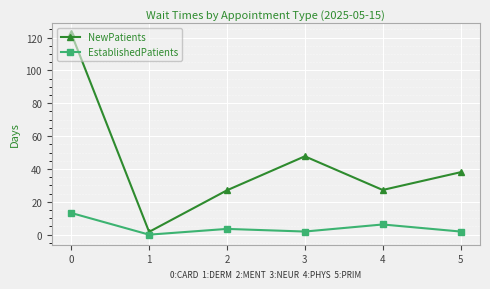

What is the sum of all EstablishedPatients values?

26.7